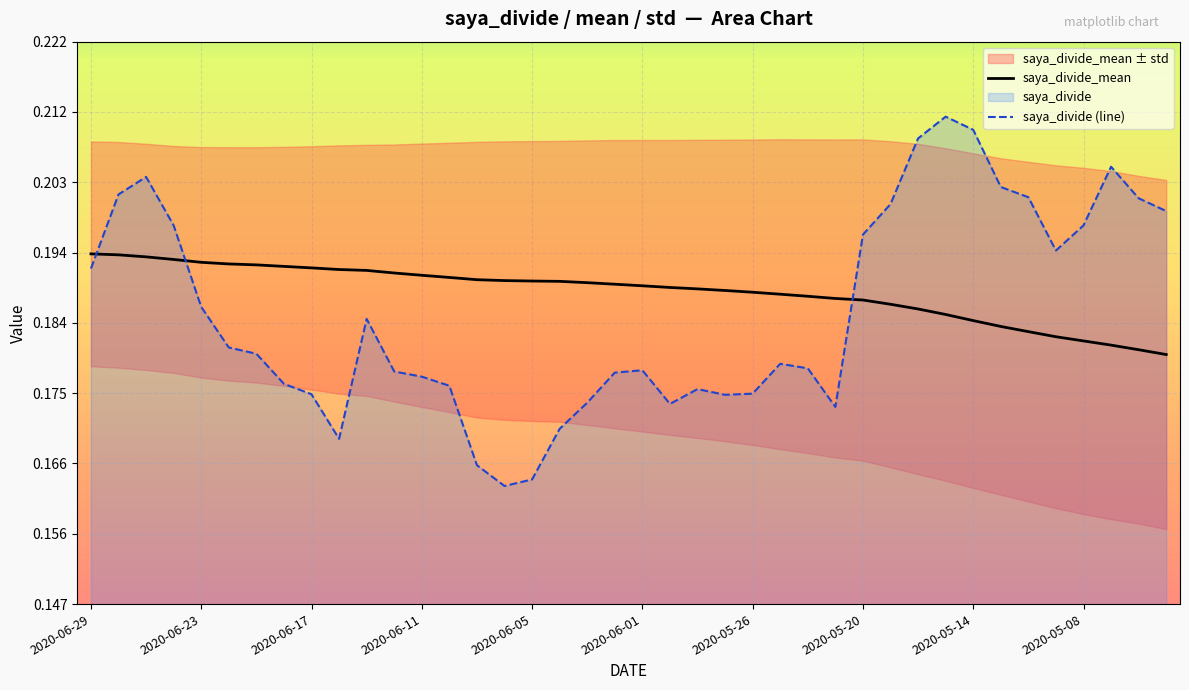

Reading right to left, what are all the values shown in this chart?

saya_divide_mean: 2020-04-30=0.2	2020-05-01=0.2	2020-05-07=0.2	2020-05-08=0.2	2020-05-11=0.2	2020-05-12=0.2	2020-05-13=0.2	2020-05-14=0.2	2020-05-15=0.2	2020-05-18=0.2	2020-05-19=0.2	2020-05-20=0.2	2020-05-21=0.2	2020-05-22=0.2	2020-05-25=0.2	2020-05-26=0.2	2020-05-27=0.2	2020-05-28=0.2	2020-05-29=0.2	2020-06-01=0.2	2020-06-02=0.2	2020-06-03=0.2	2020-06-04=0.2	2020-06-05=0.2	2020-06-08=0.2	2020-06-09=0.2	2020-06-10=0.2	2020-06-11=0.2	2020-06-12=0.2	2020-06-15=0.2	2020-06-16=0.2	2020-06-17=0.2	2020-06-18=0.2	2020-06-19=0.2	2020-06-22=0.2	2020-06-23=0.2	2020-06-24=0.2	2020-06-25=0.2	2020-06-26=0.2	2020-06-29=0.2
saya_divide: 2020-04-30=0.2	2020-05-01=0.2	2020-05-07=0.2	2020-05-08=0.2	2020-05-11=0.2	2020-05-12=0.2	2020-05-13=0.2	2020-05-14=0.2	2020-05-15=0.2	2020-05-18=0.2	2020-05-19=0.2	2020-05-20=0.2	2020-05-21=0.2	2020-05-22=0.2	2020-05-25=0.2	2020-05-26=0.2	2020-05-27=0.2	2020-05-28=0.2	2020-05-29=0.2	2020-06-01=0.2	2020-06-02=0.2	2020-06-03=0.2	2020-06-04=0.2	2020-06-05=0.2	2020-06-08=0.2	2020-06-09=0.2	2020-06-10=0.2	2020-06-11=0.2	2020-06-12=0.2	2020-06-15=0.2	2020-06-16=0.2	2020-06-17=0.2	2020-06-18=0.2	2020-06-19=0.2	2020-06-22=0.2	2020-06-23=0.2	2020-06-24=0.2	2020-06-25=0.2	2020-06-26=0.2	2020-06-29=0.2